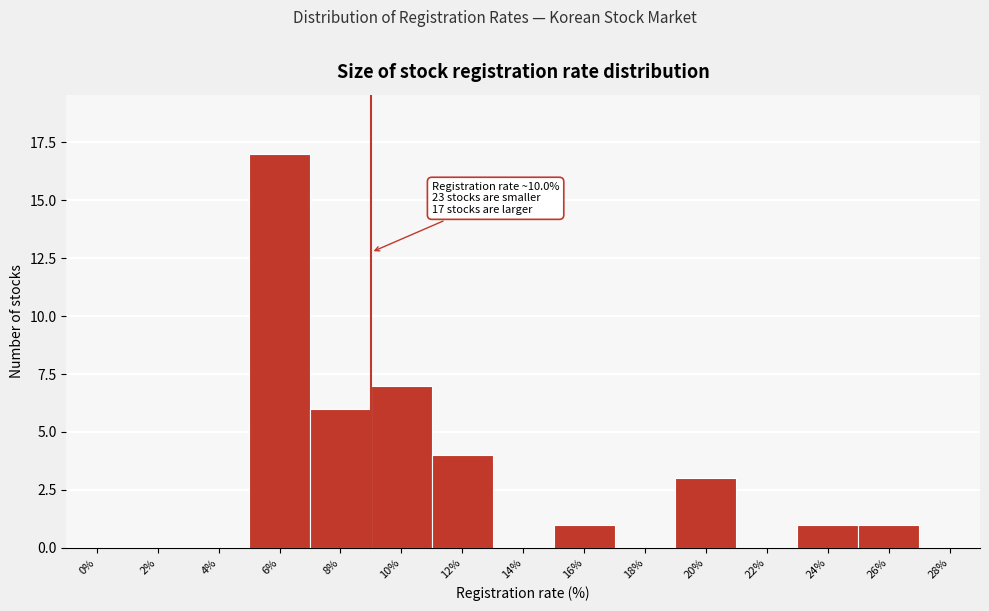

Reading left to right, list all the values displayed in this chart.

0%=0	2%=0	4%=0	6%=17	8%=6	10%=7	12%=4	14%=0	16%=1	18%=0	20%=3	22%=0	24%=1	26%=1	28%=0